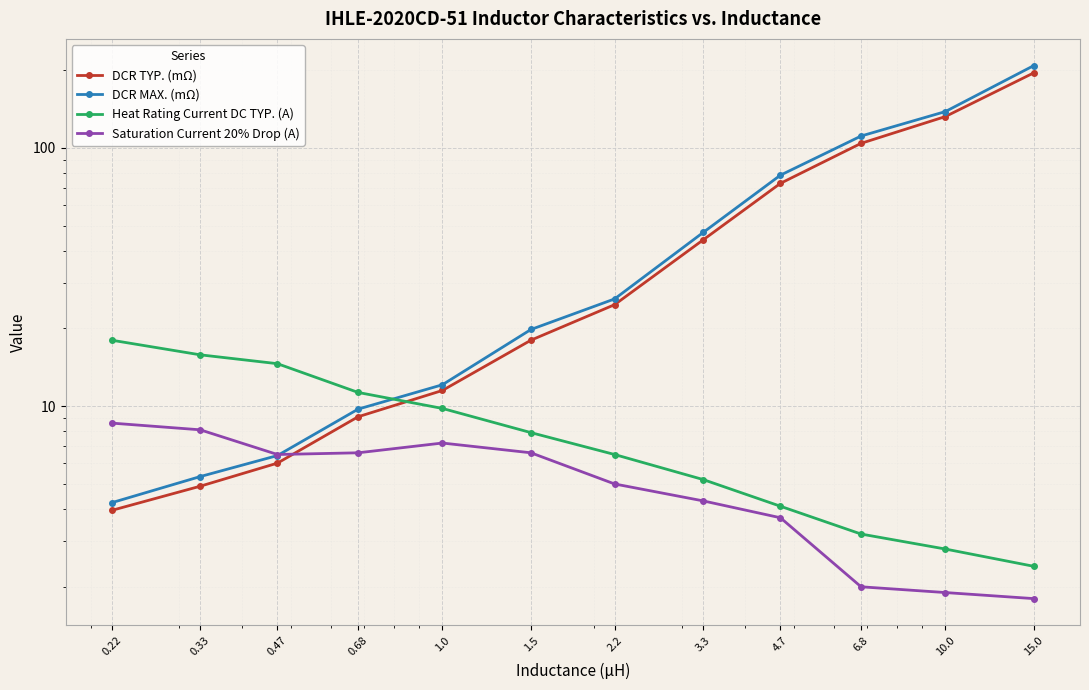

How many series are shown in this chart?

4